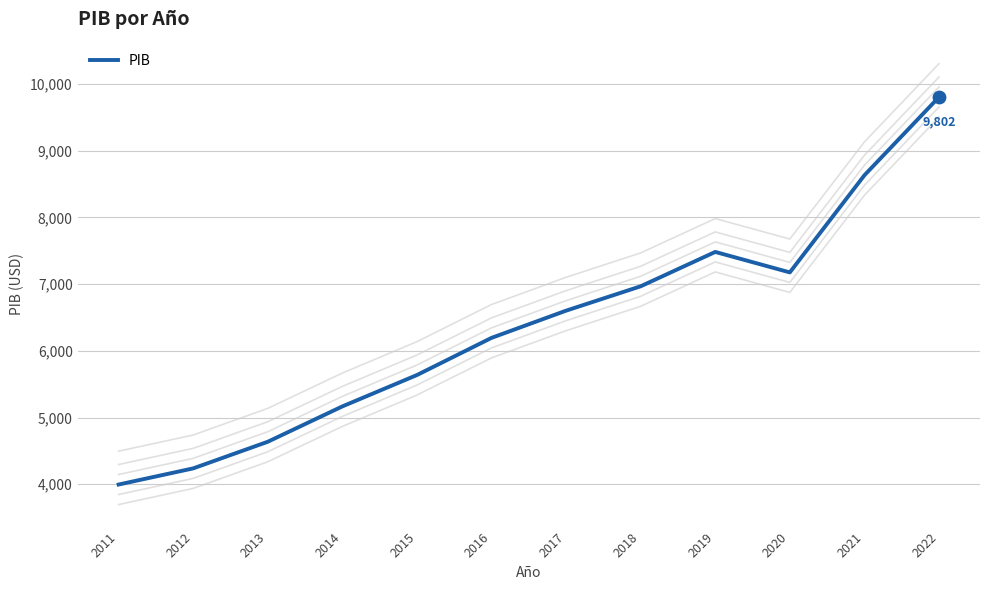

What is the change in value from 2012 to 2014?

+928.7